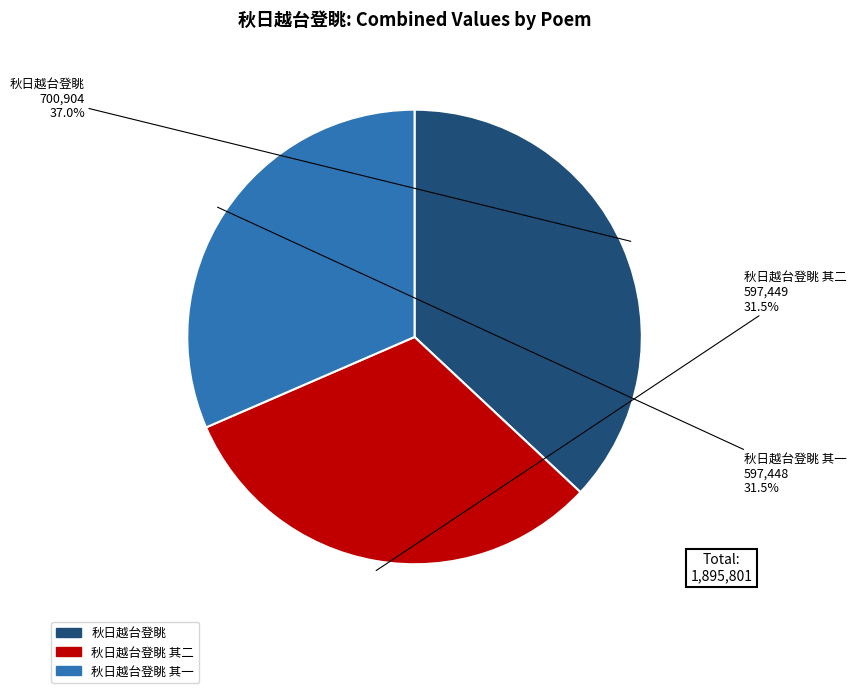

Is there a majority slice in this chart?

No